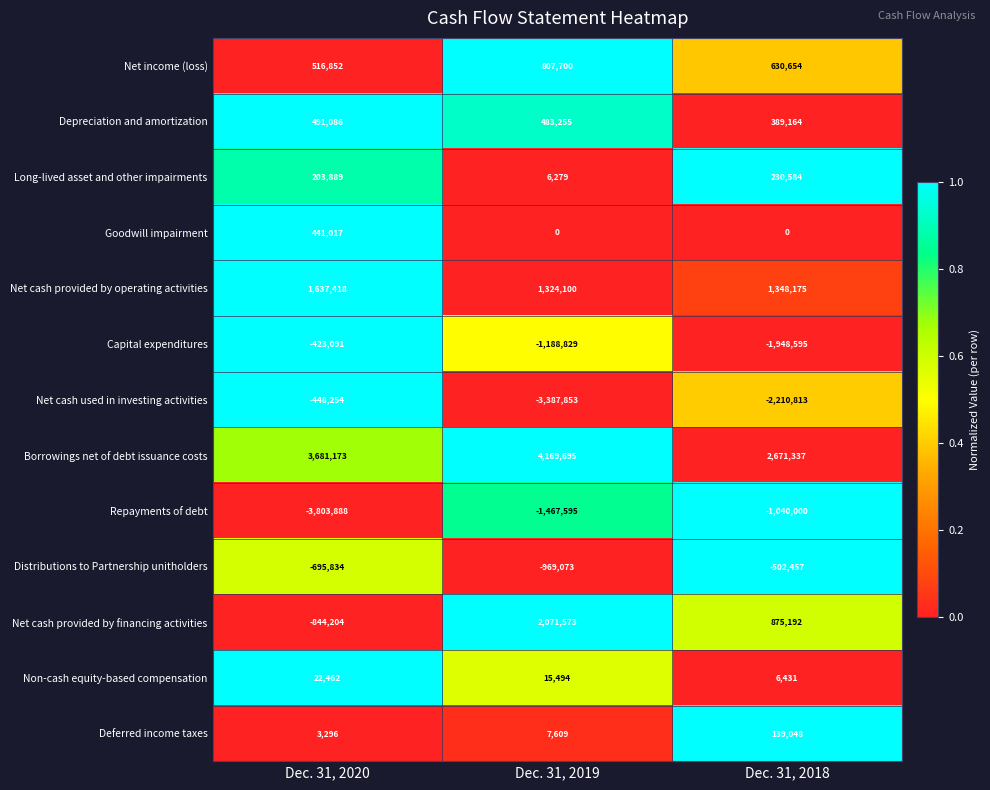

At which category is the sum across all series the highest?

Dec. 31, 2019